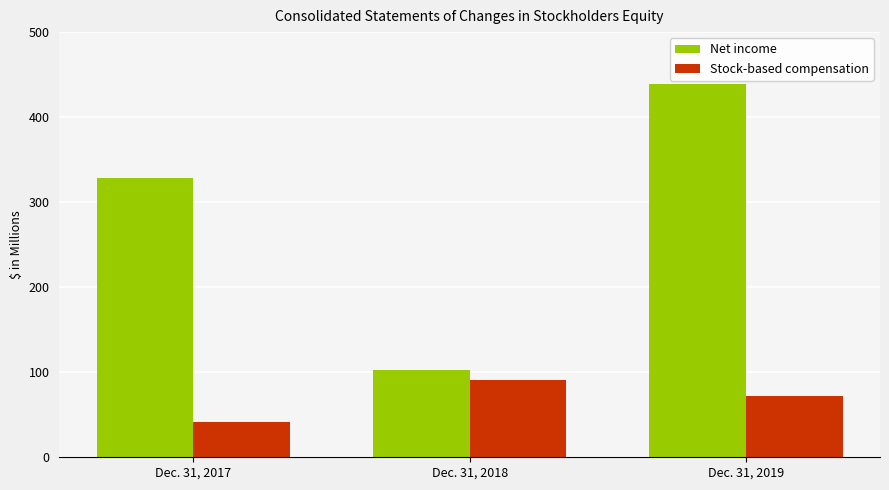

Rank the categories by Stock-based compensation value from highest to lowest.

Dec. 31, 2018, Dec. 31, 2019, Dec. 31, 2017